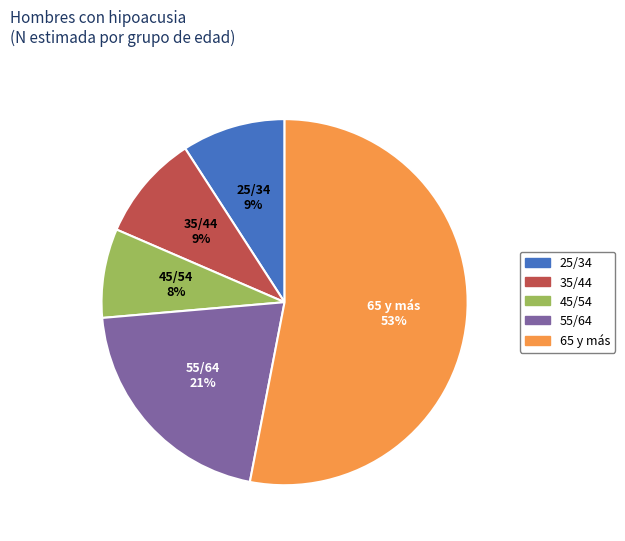

Which has a higher value, 55/64 or 35/44?

55/64